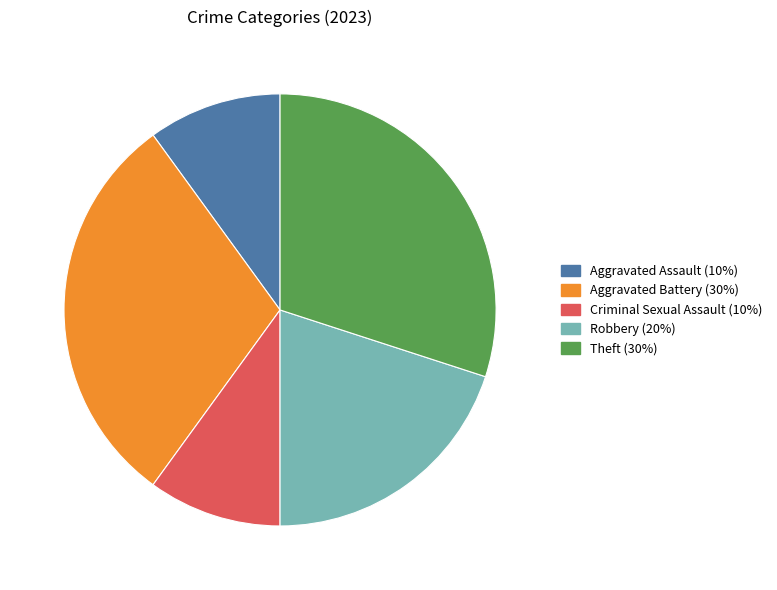

Which has a higher value, Criminal Sexual Assault or Robbery?

Robbery